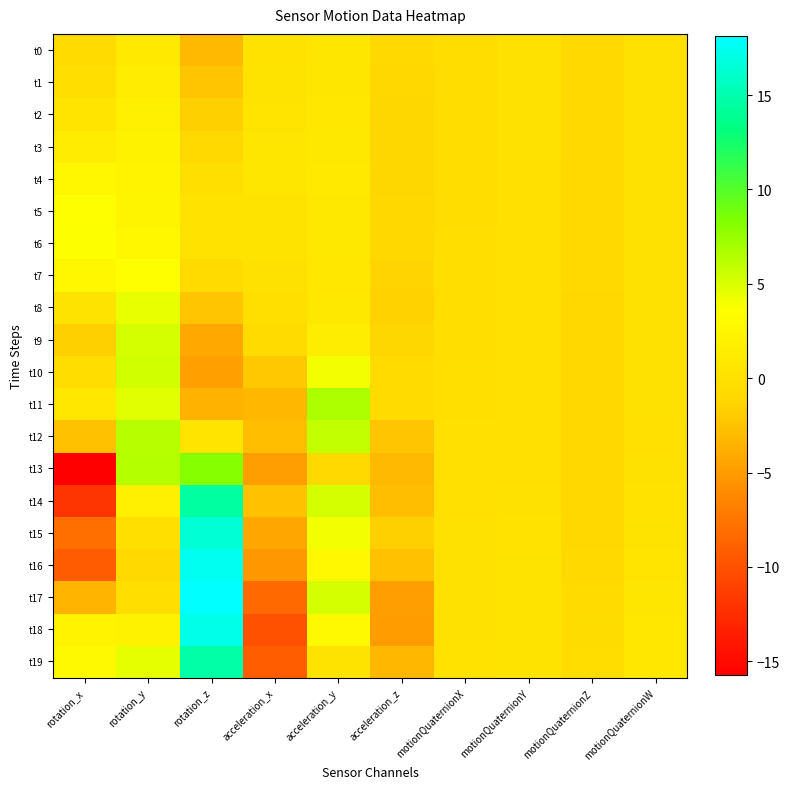

List the series in order of their peak value, highest first.

t17, t16, t18, t15, t19, t14, t13, t11, t12, t10, t9, t8, t6, t5, t7, t4, t3, t2, t1, t0